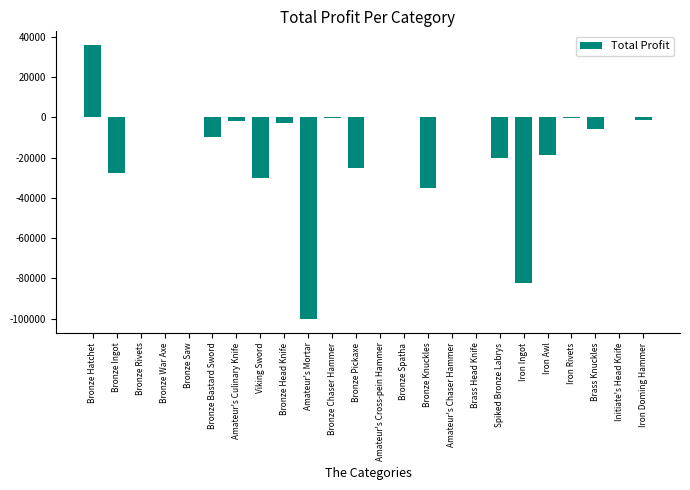

Which has a higher value, Bronze Bastard Sword or Iron Doming Hammer?

Iron Doming Hammer